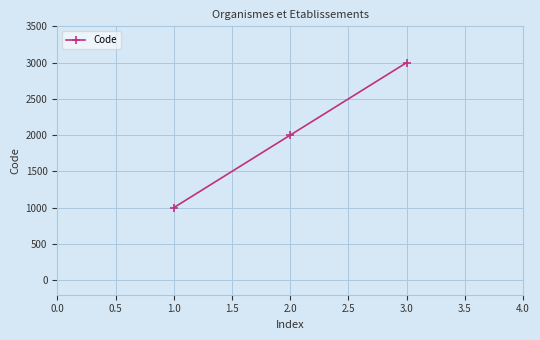

What is the smallest value displayed?

1000